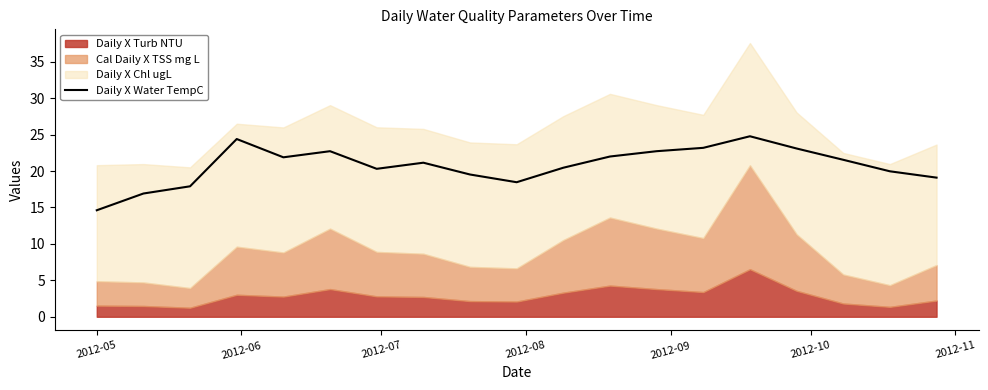

What is the lowest value of the Daily X Water TempC series?

14.6